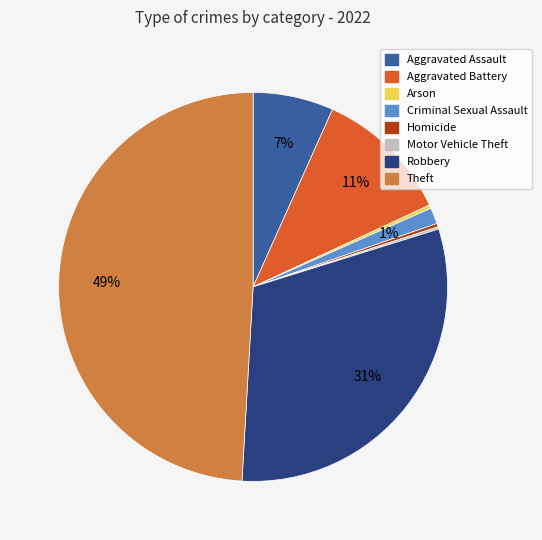

Is there a majority slice in this chart?

No